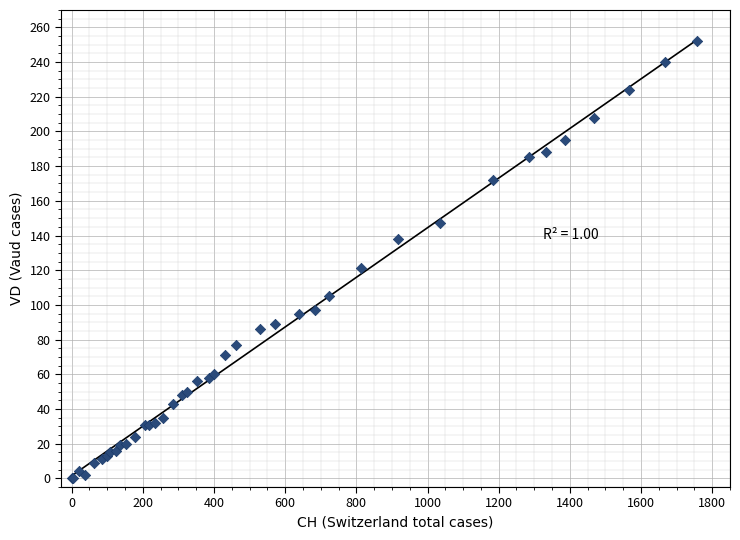

What Y value in the scatter plot is closest to 126?

121